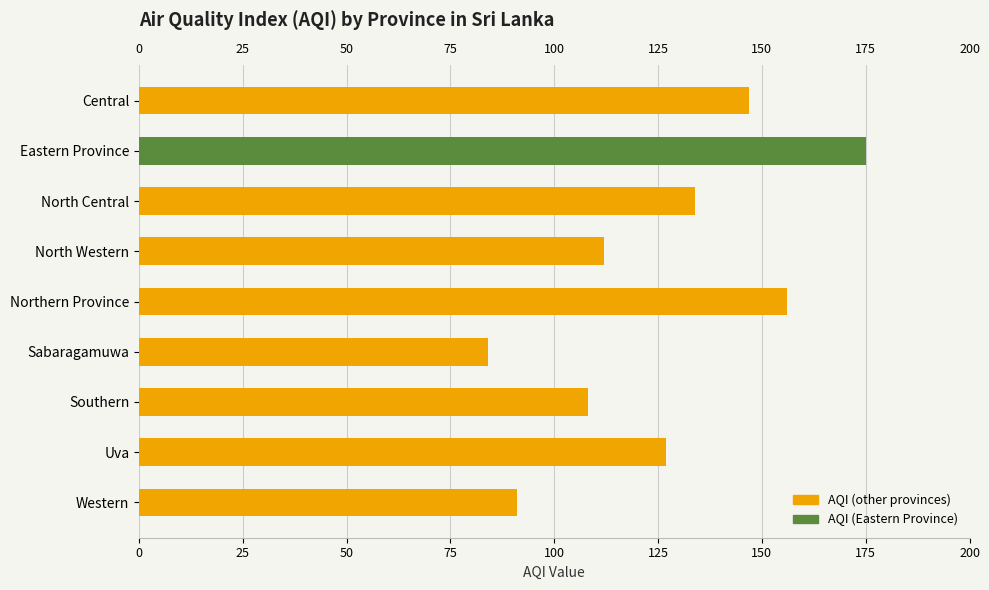

How many data points are less than 127?

4